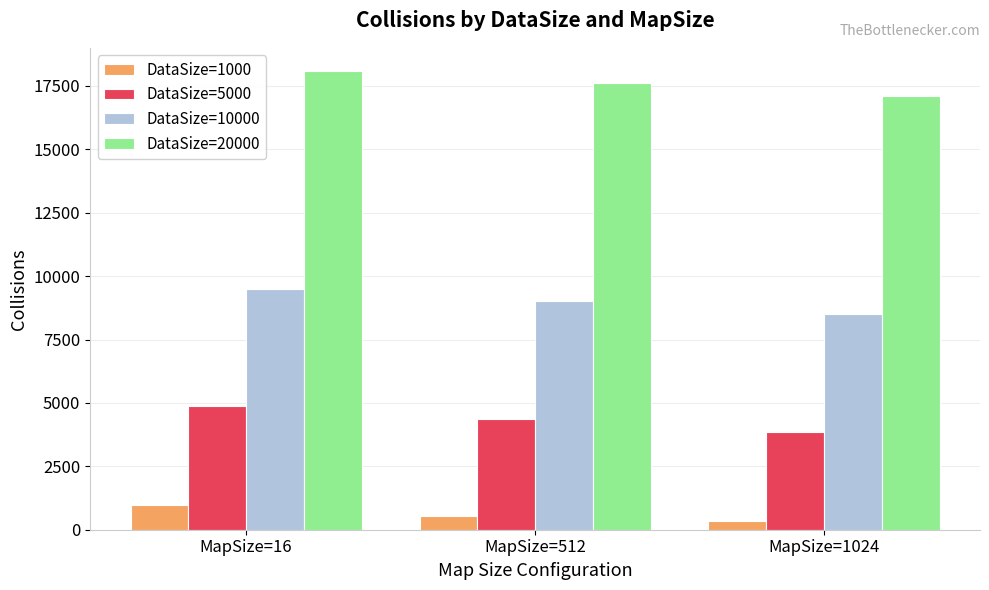

What is the maximum value for DataSize=10000?

9503